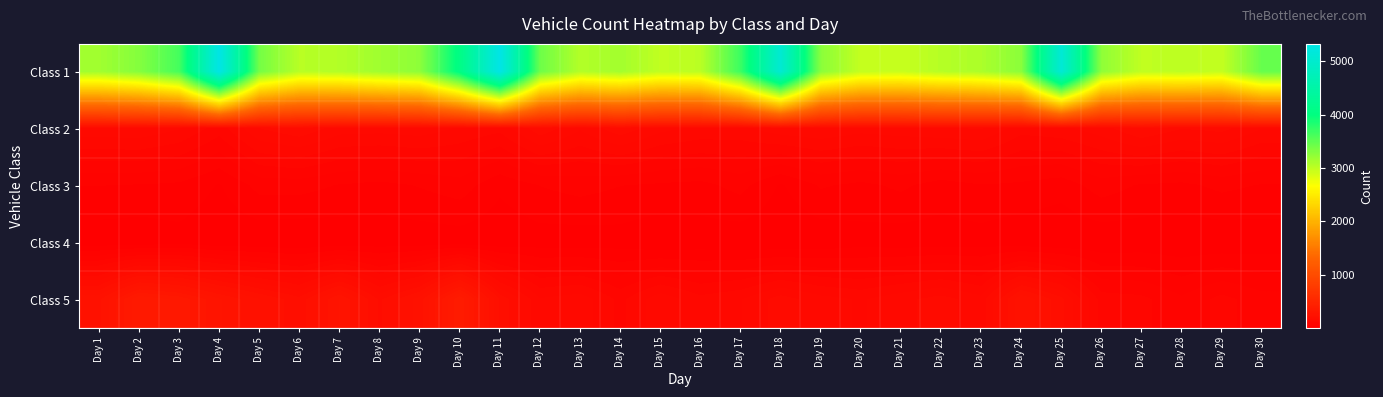

Which series has the widest spread of values?

Class 1